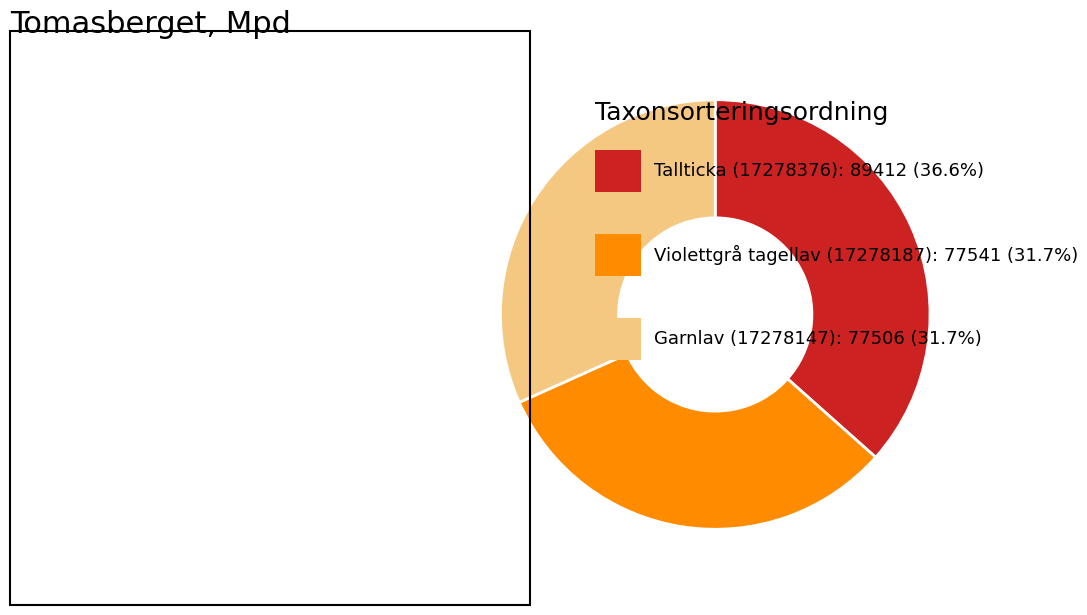

Is there any slice that represents more than half of the pie?

No